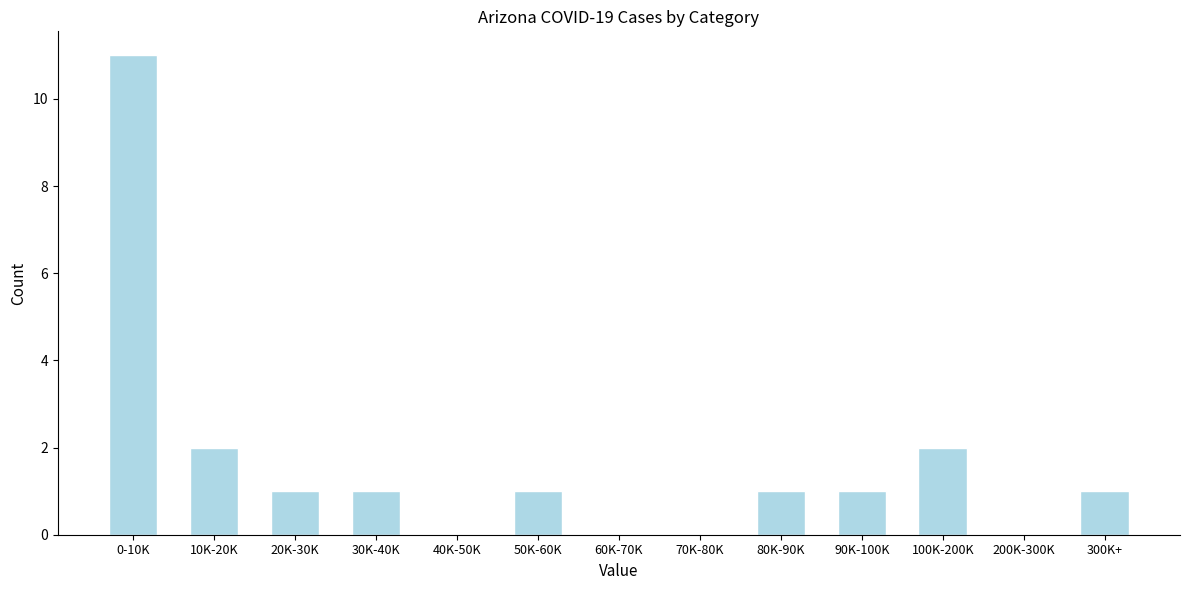

Reading left to right, what are all the values shown in this chart?

0-10K=11	10K-20K=2	20K-30K=1	30K-40K=1	40K-50K=0	50K-60K=1	60K-70K=0	70K-80K=0	80K-90K=1	90K-100K=1	100K-200K=2	200K-300K=0	300K+=1